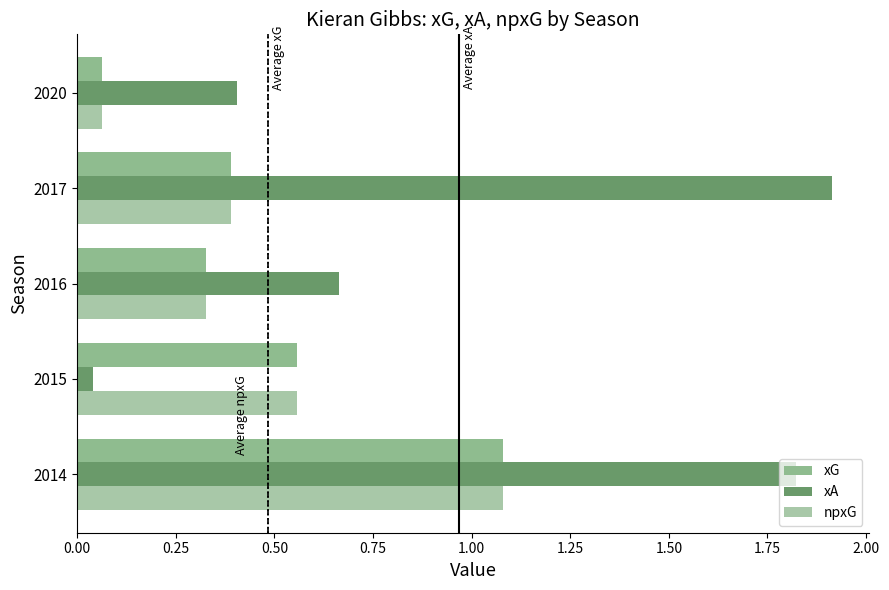

What is the sum of all npxG values?

2.4